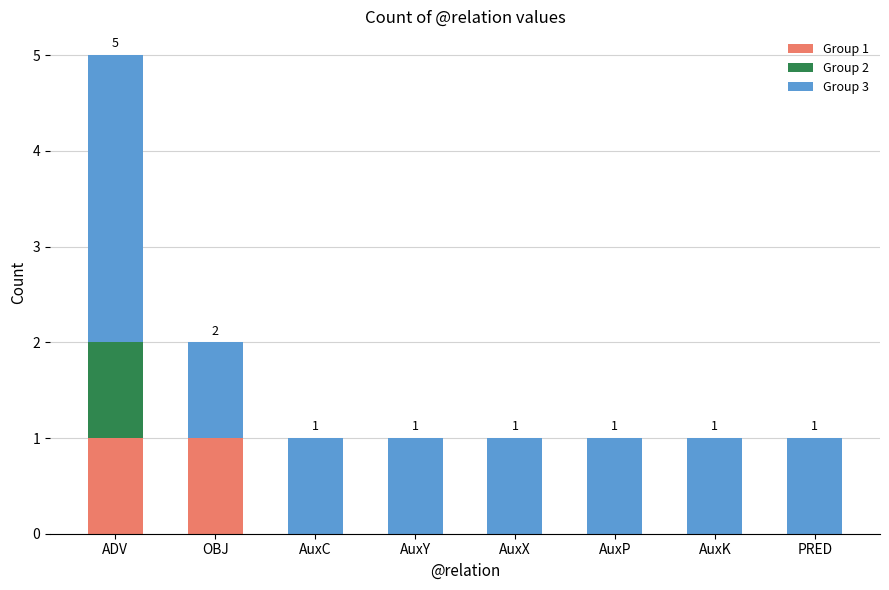

At which category is the sum across all series the highest?

ADV